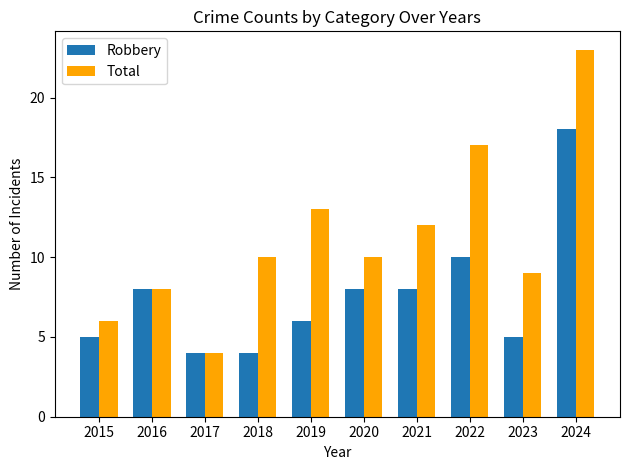

The value of Total at 2019 is 13. True or false?

True